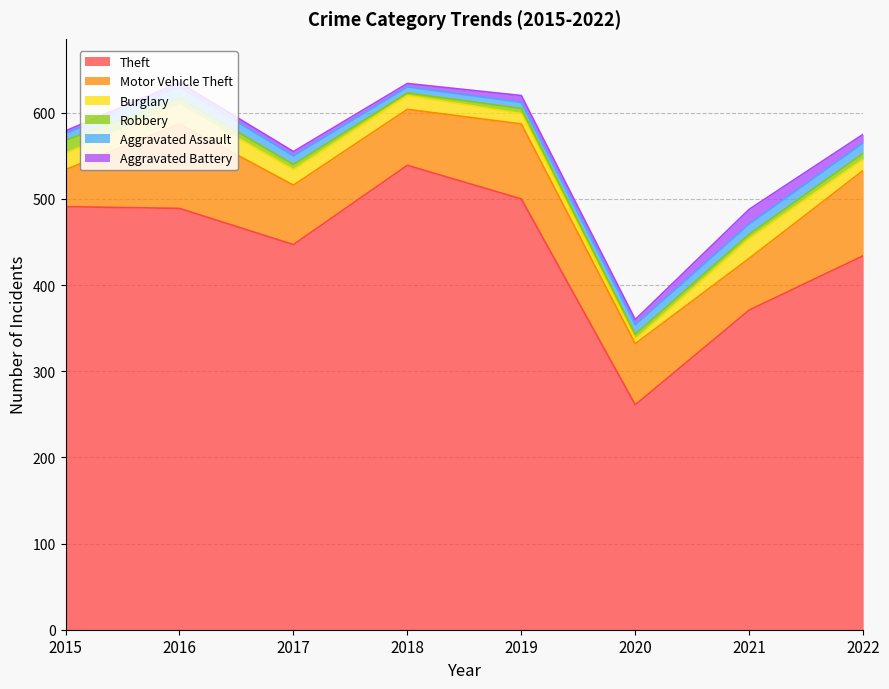

Rank the categories by Aggravated Assault value from lowest to highest.

2018, 2019, 2015, 2017, 2020, 2021, 2022, 2016